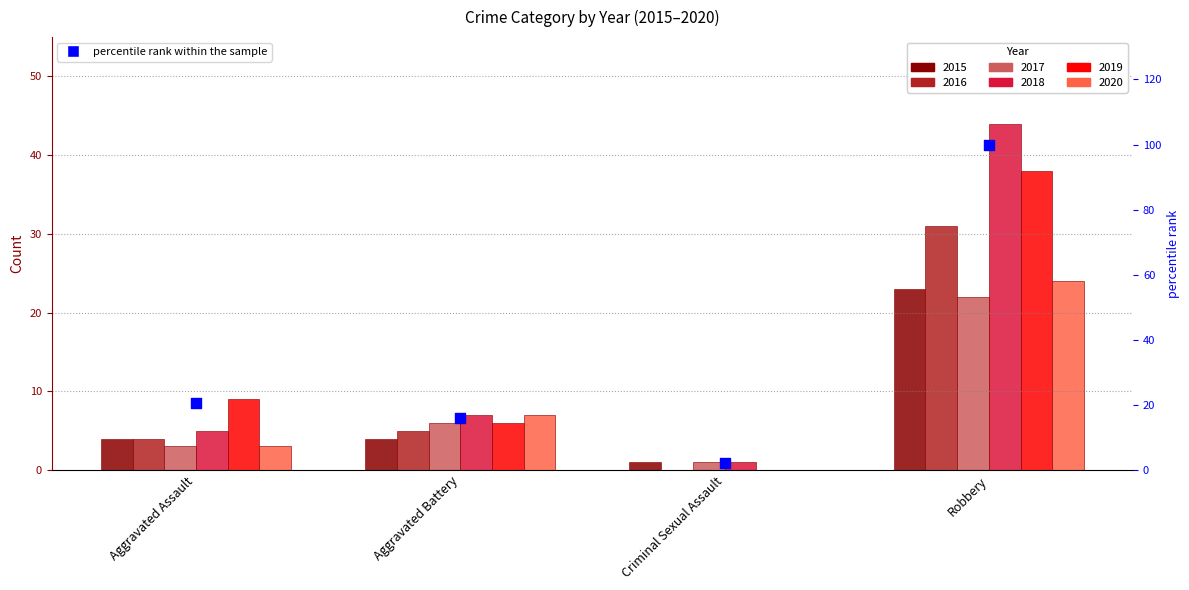

Which has a higher value, Robbery or Criminal Sexual Assault?

Robbery